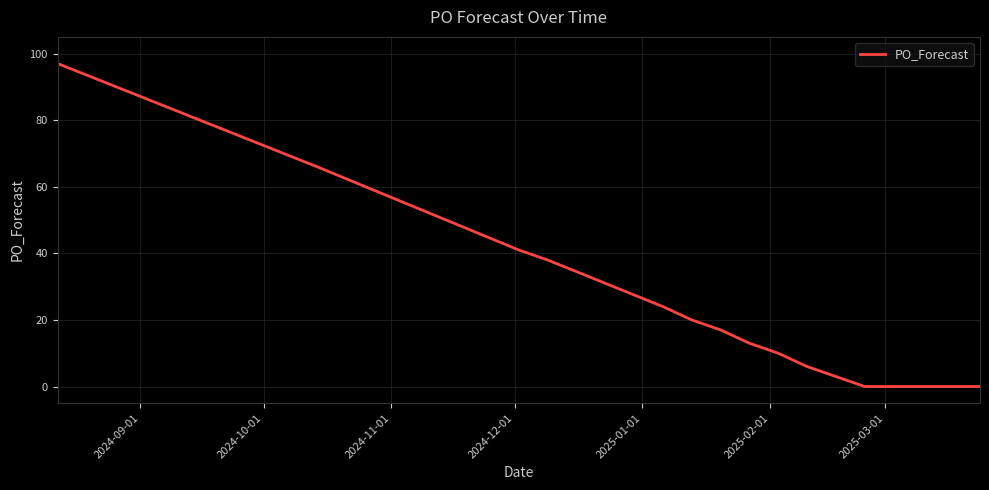

What is the difference between the maximum and minimum values?

97